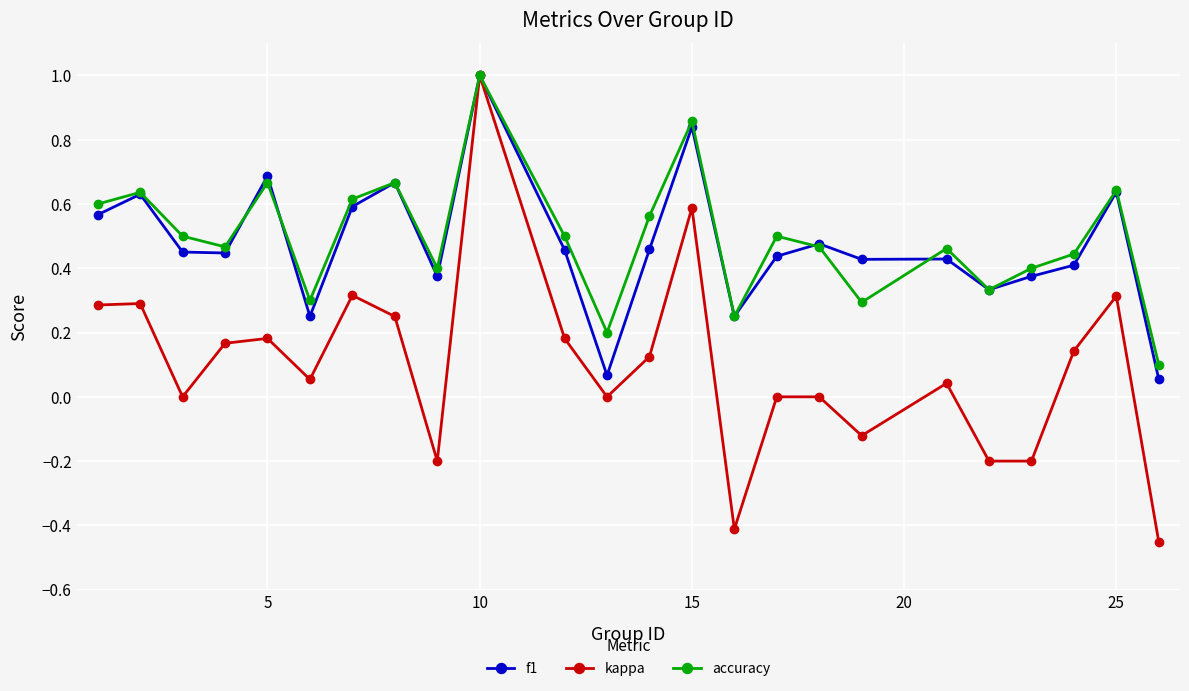

How many lines are shown in the chart?

3